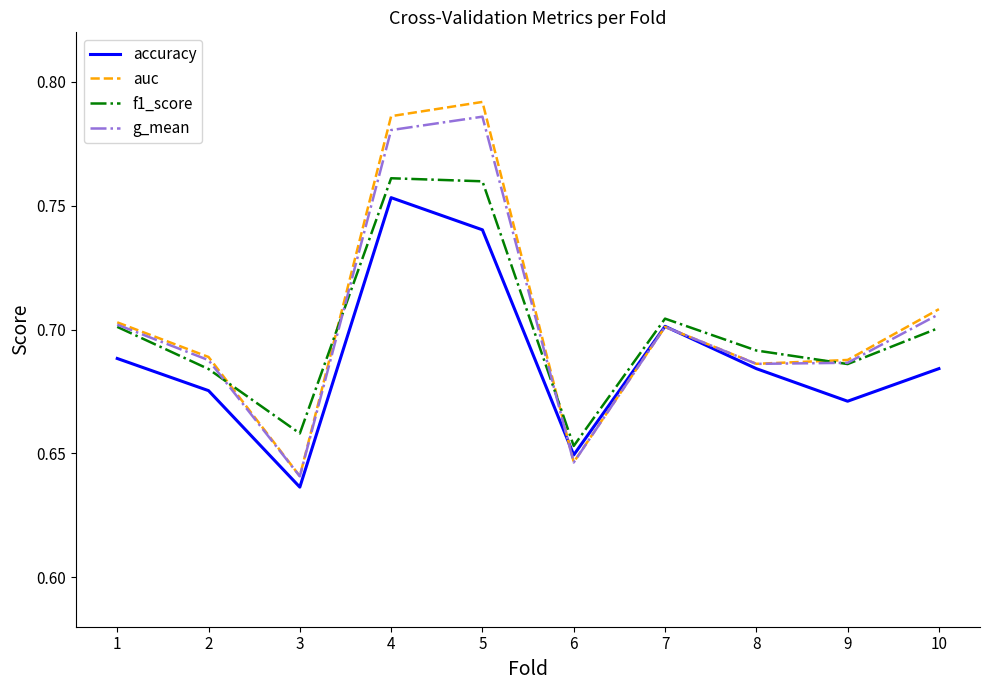

Is it true that accuracy equals 0.7 at 10?

True